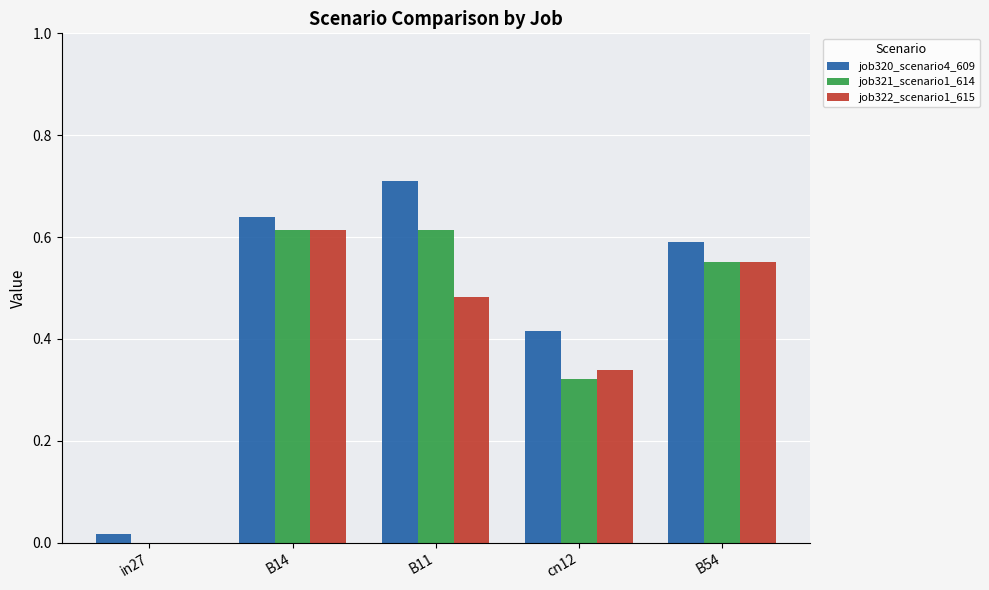

Which category has the highest value in the job320_scenario4_609 series?

B11